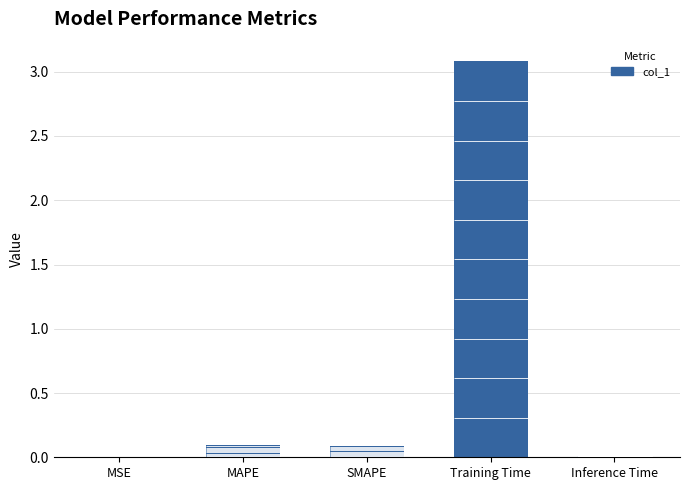

What is the maximum value shown in the chart?

3.1